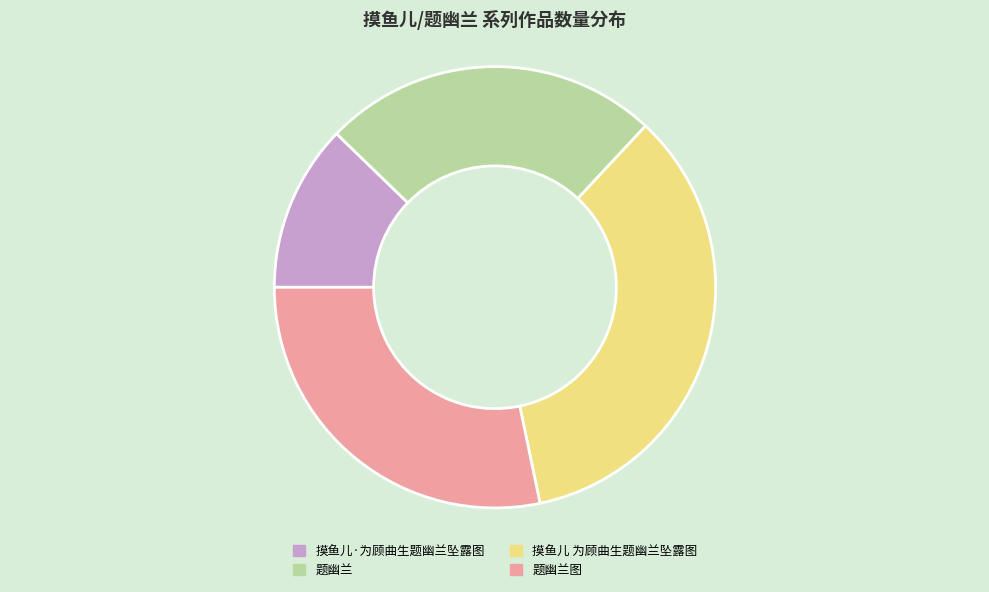

What is the ratio of the value at 题幽兰图 to the value at 题幽兰?

1.1